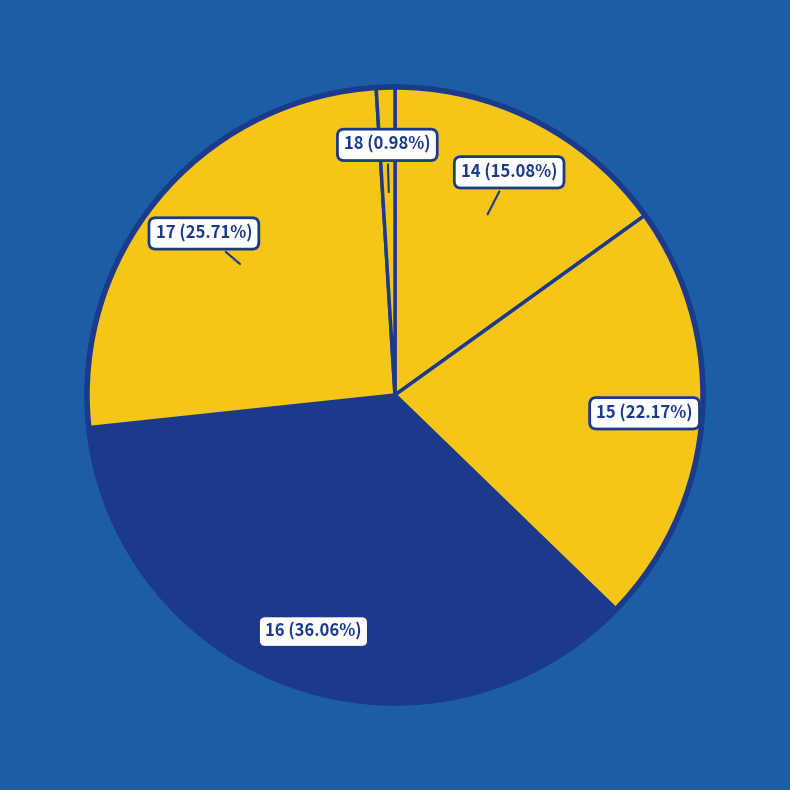

How many slices are in this pie chart?

5